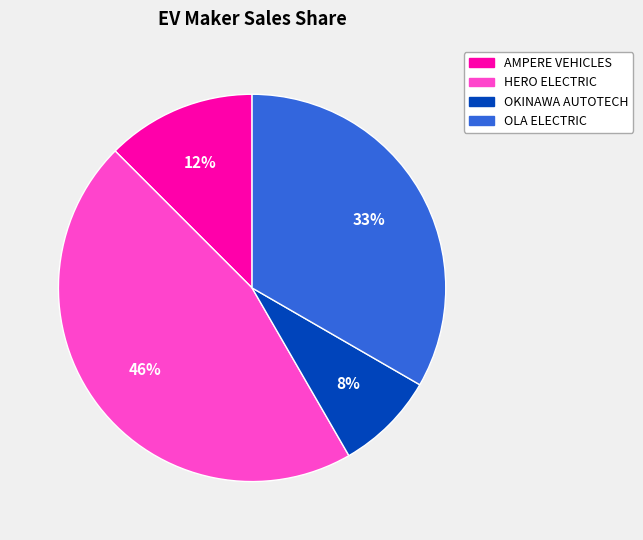

Is there any slice that represents more than half of the pie?

No